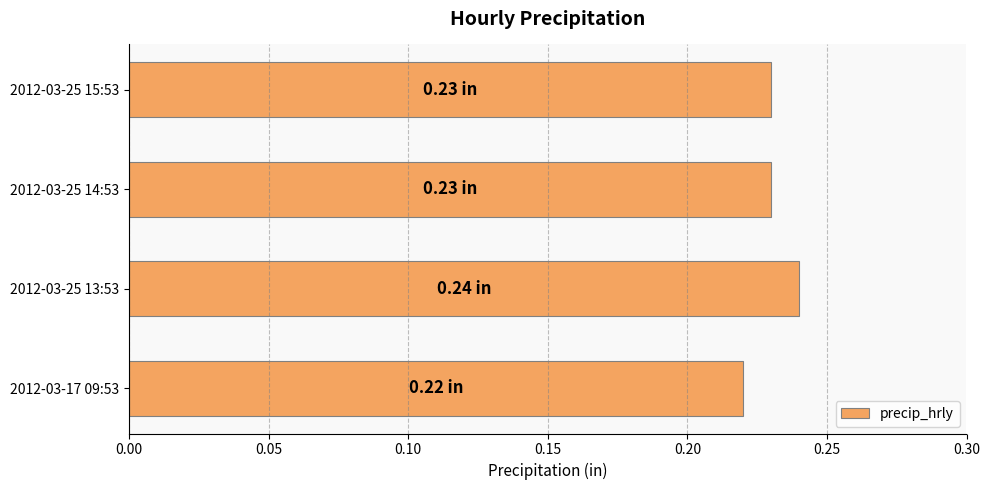

What is the sum of the values at 2012-03-17 09:53 and 2012-03-25 14:53?

0.5